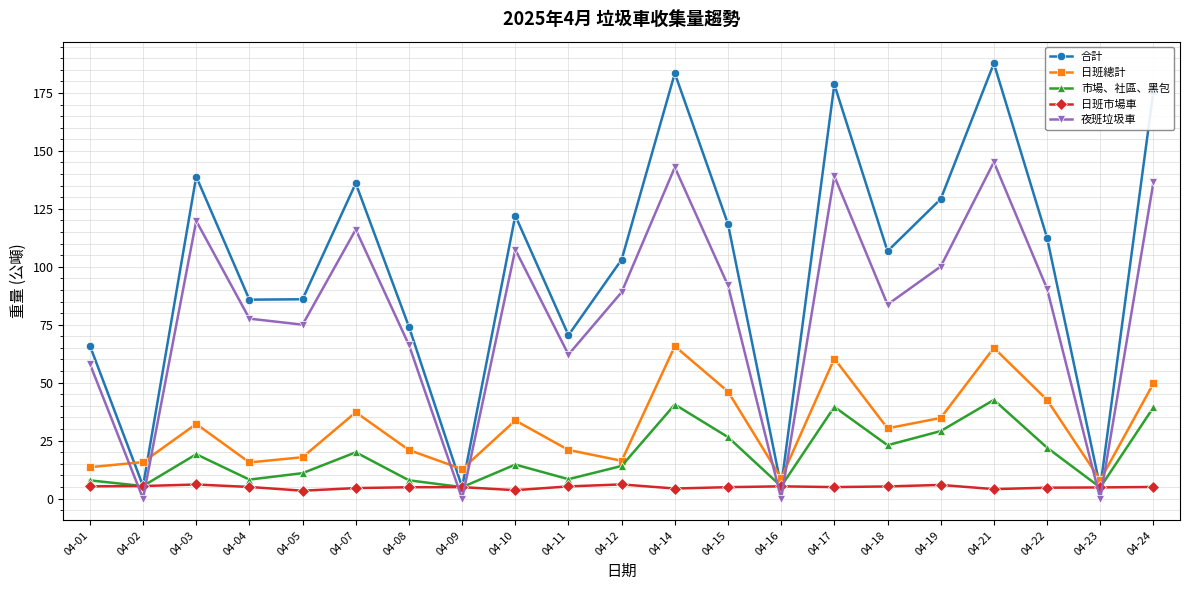

Is it true that 合計 equals 30.1 at 04-11?

False